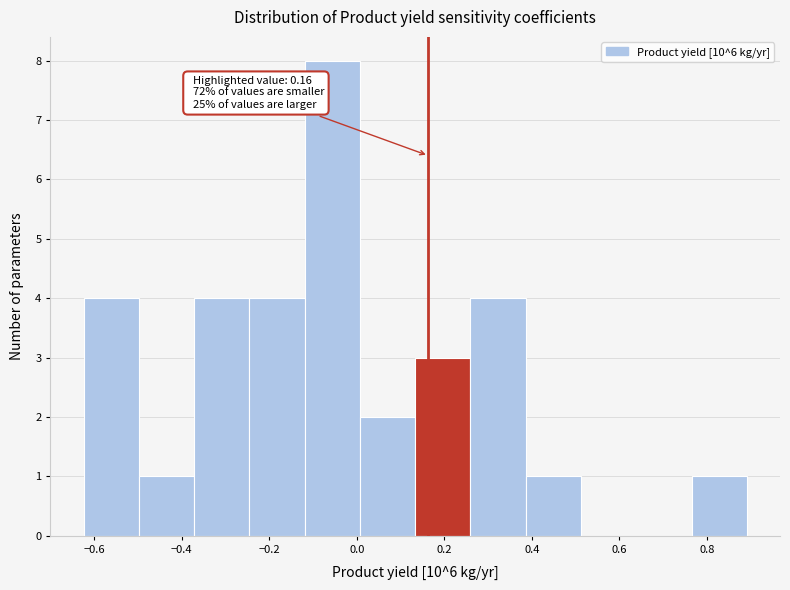

Which range on the x-axis has the tallest bar?

-0.12 to 0.00